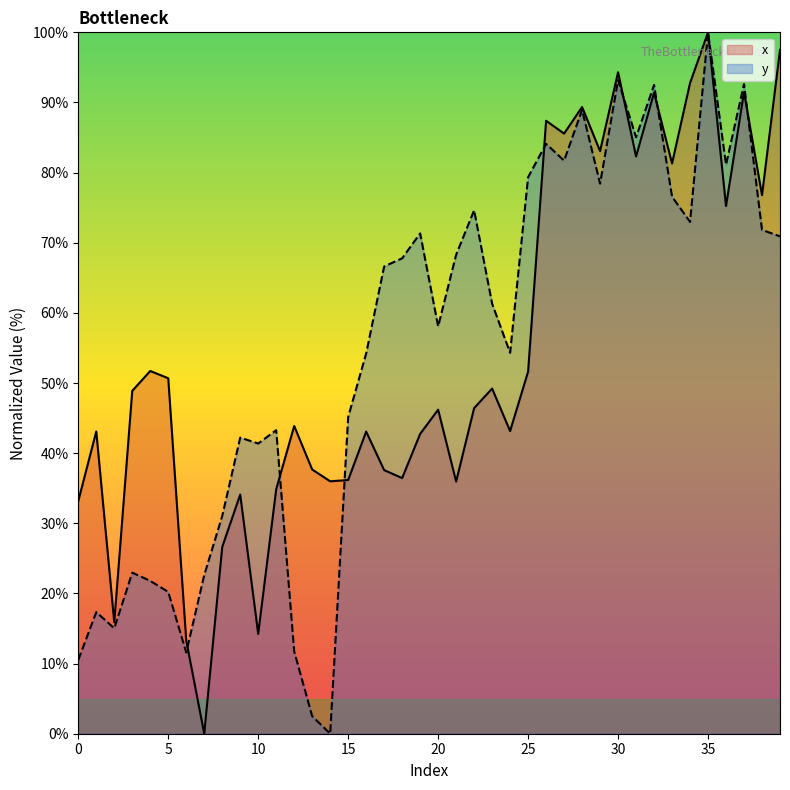

Which series has the largest total across all categories?

y